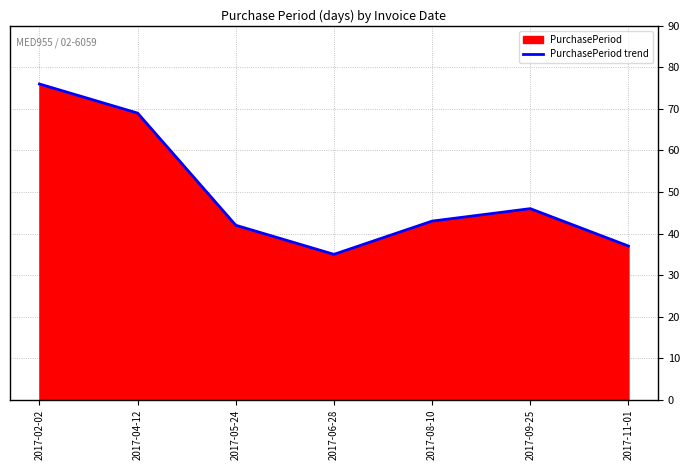

What is the difference between the values at 2017-09-25 and 2017-06-28?

11